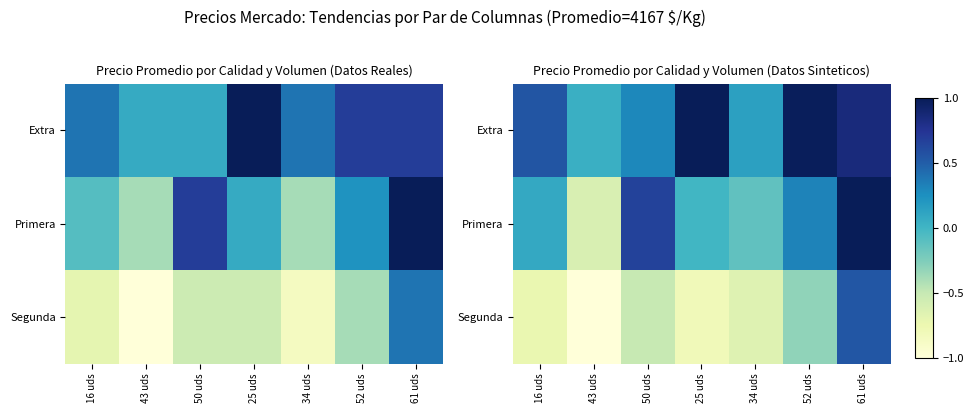

List the series in order of their overall mean, highest first.

Extra, Primera, Segunda